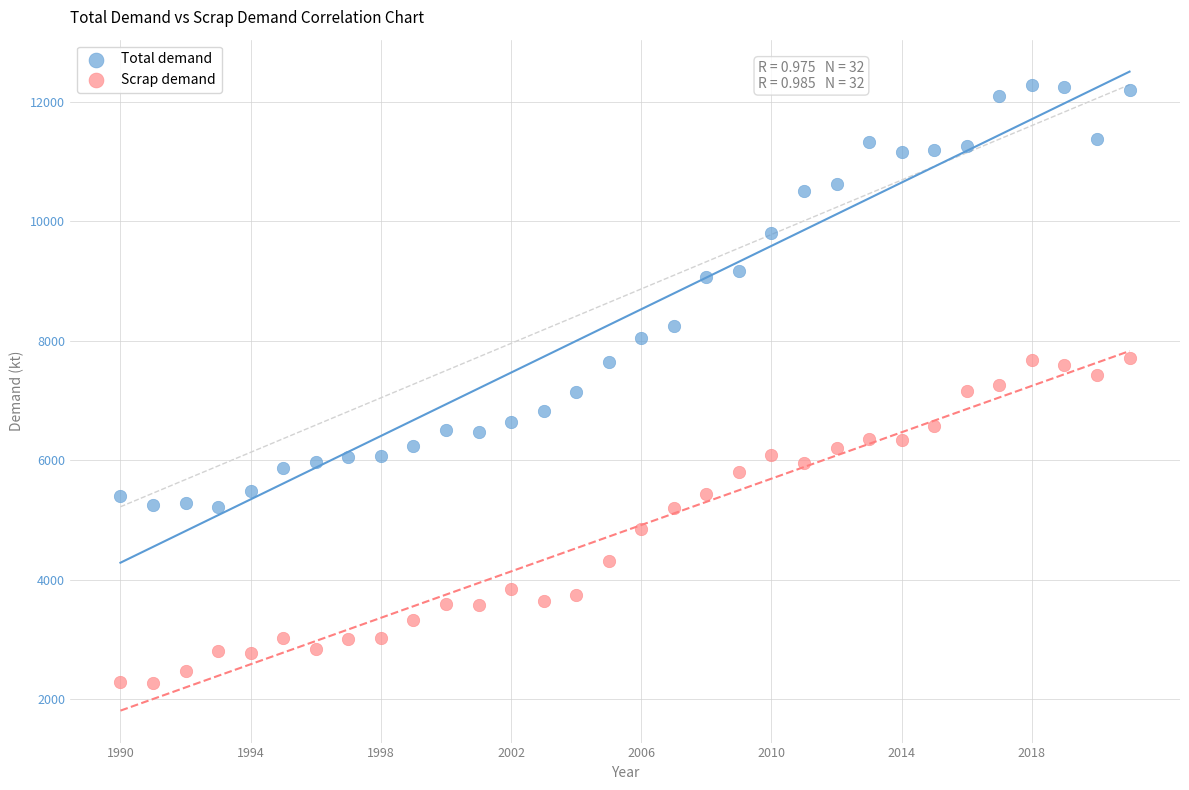

Which series reaches the maximum Y coordinate?

Total demand